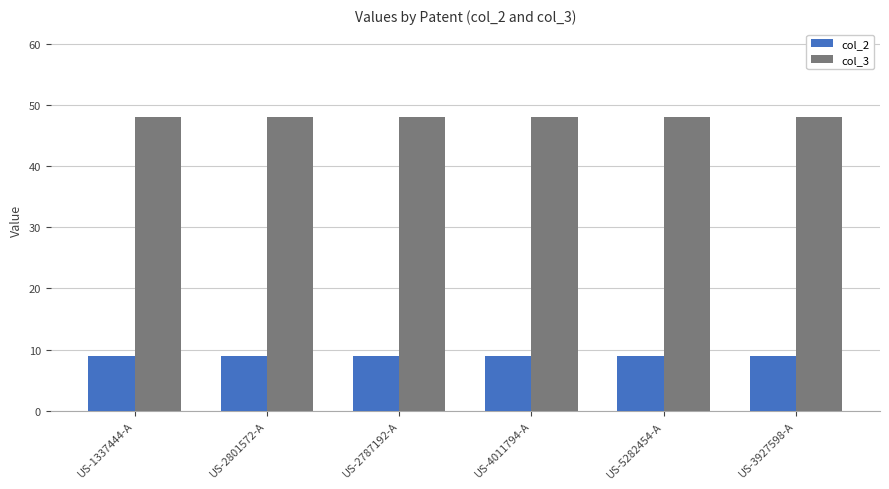

What is the value of the col_2 bar at the 6th from the left?

9